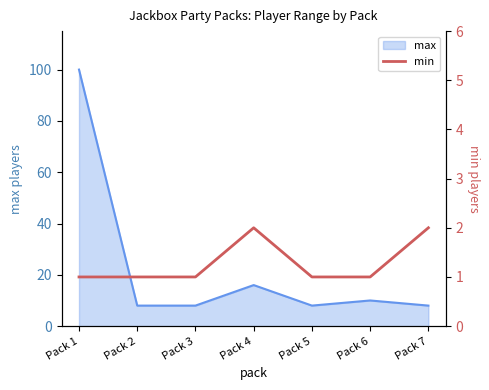

True or false: max has a value of 10 at Pack 6.

True